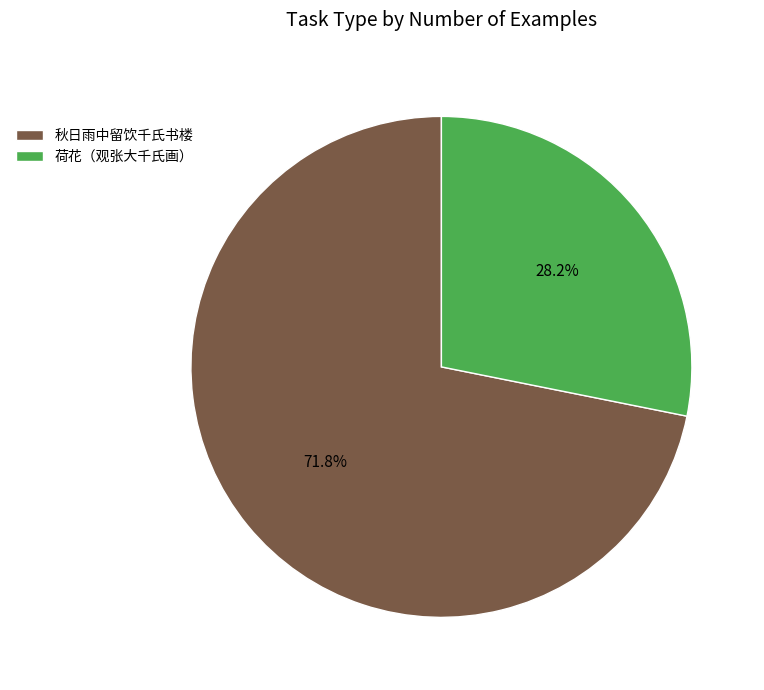

Between 荷花（观张大千氏画） and 秋日雨中留饮千氏书楼, which is larger?

秋日雨中留饮千氏书楼